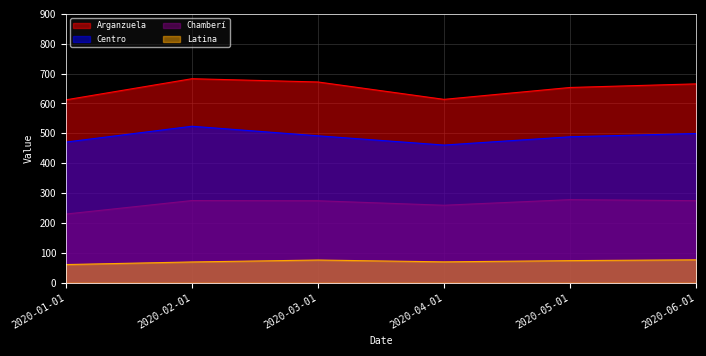

Does the chart display data point markers on the line(s)?

No